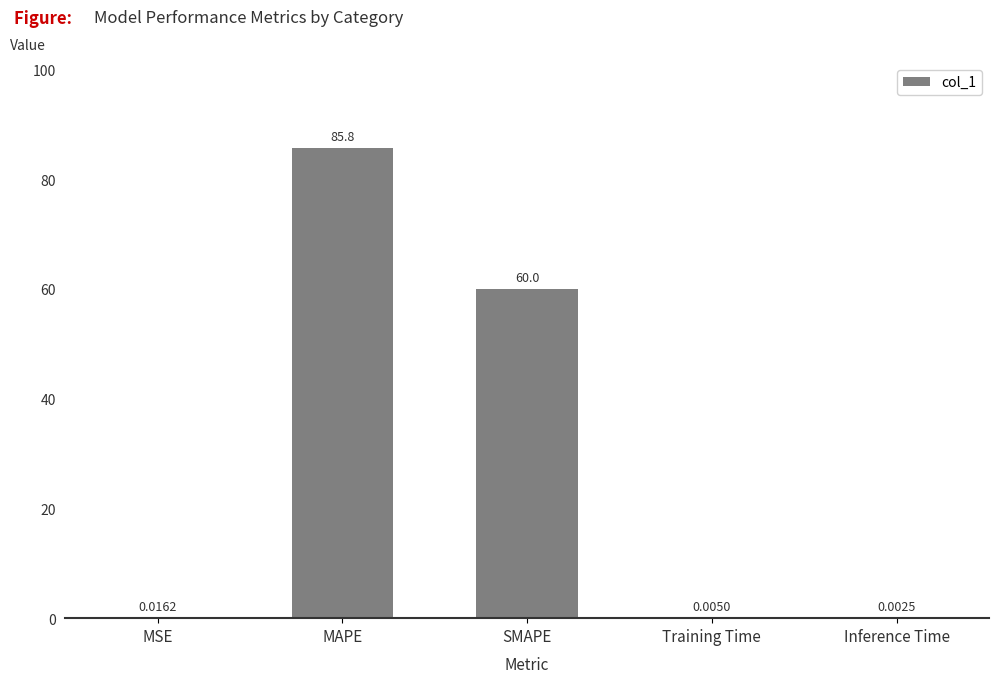

Are the bars horizontal?

No